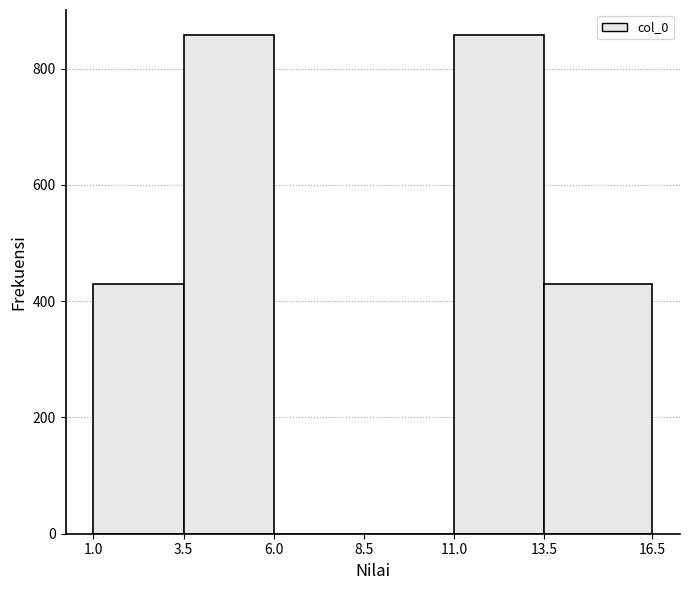

What is the height of the bar covering 13.5 to 16.5 on the x-axis? The values are not printed on the chart, so give them approximately, as read against the axis.

420